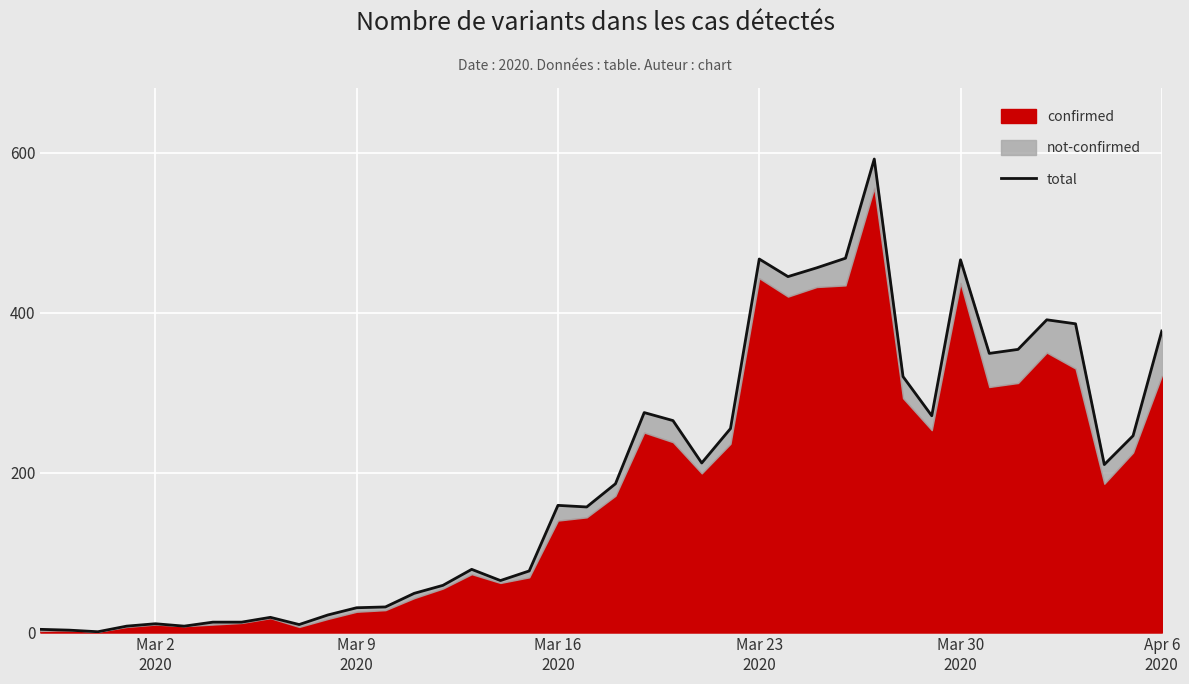

How many categories are shown in the chart?

40